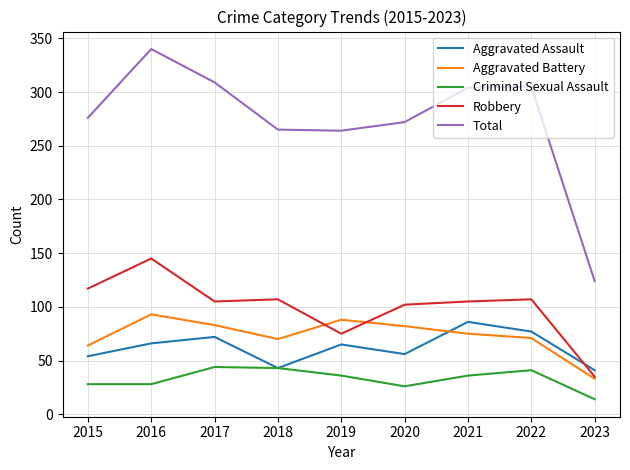

In Total, how many points are lower than both neighbors (excluding endpoints)?

1